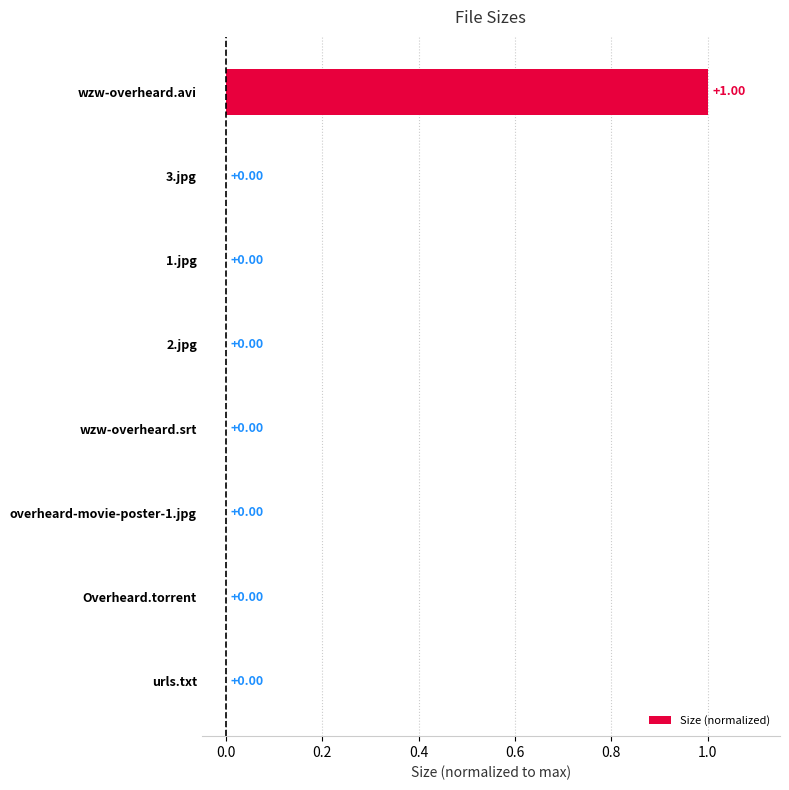

Between wzw-overheard.avi and Overheard.torrent, which is larger?

wzw-overheard.avi